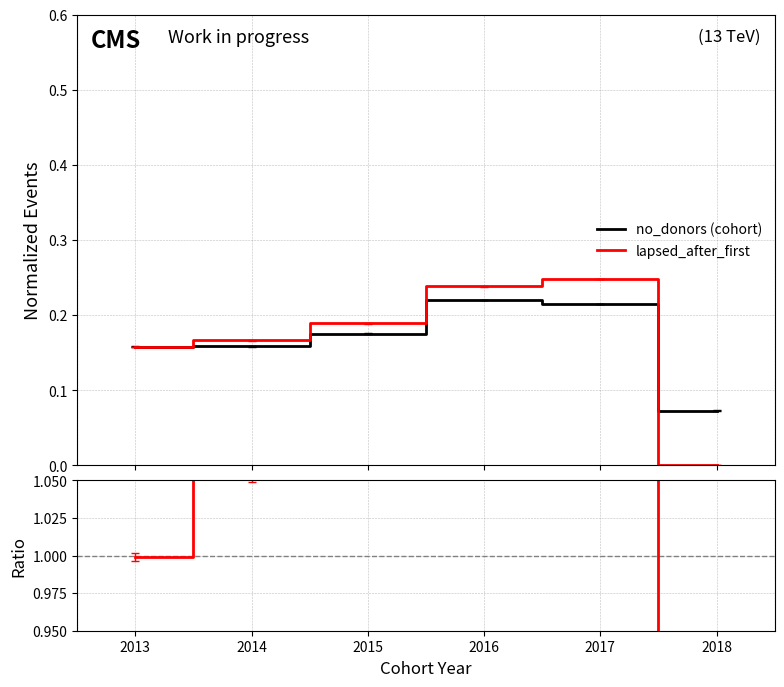

Reading left to right, transcribe all the data shown in this chart.

no_donors (cohort): 2013=0.2	2014=0.2	2015=0.2	2016=0.2	2017=0.2	2018=0.1
lapsed_after_first: 2013=0.2	2014=0.2	2015=0.2	2016=0.2	2017=0.2	2018=0.0
Ratio: 2013=1.0	2014=1.1	2015=1.1	2016=1.1	2017=1.2	2018=0.0